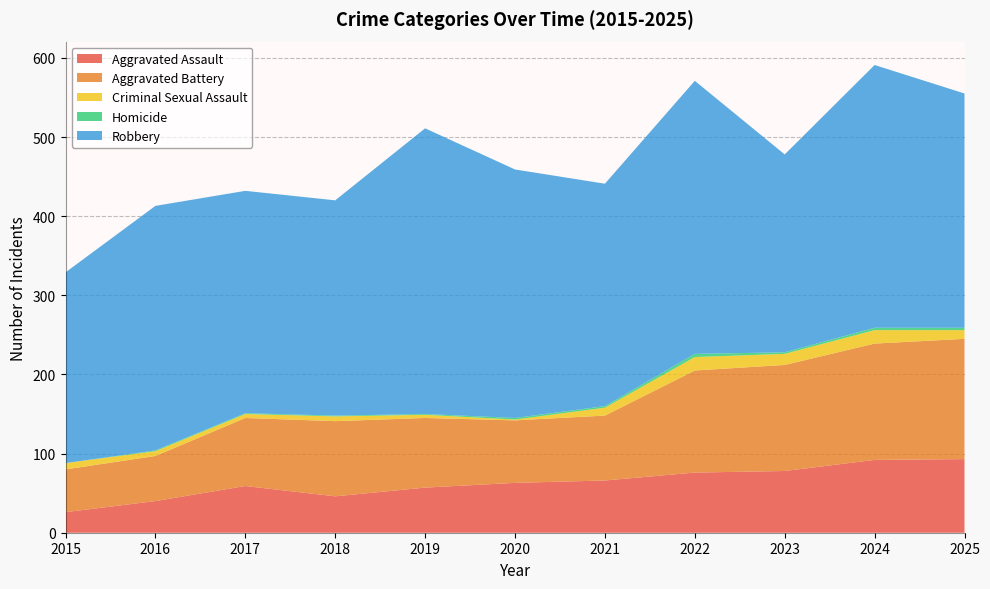

Reading right to left, list all the values displayed in this chart.

Aggravated Assault: 93	92	78	76	66	63	57	46	59	40	26
Aggravated Battery: 152	147	134	129	82	79	88	95	86	57	54
Criminal Sexual Assault: 11	17	14	17	10	1	4	6	5	6	8
Homicide: 3	3	2	4	2	2	1	1	1	1	0
Robbery: 296	332	250	345	281	314	361	272	281	309	241